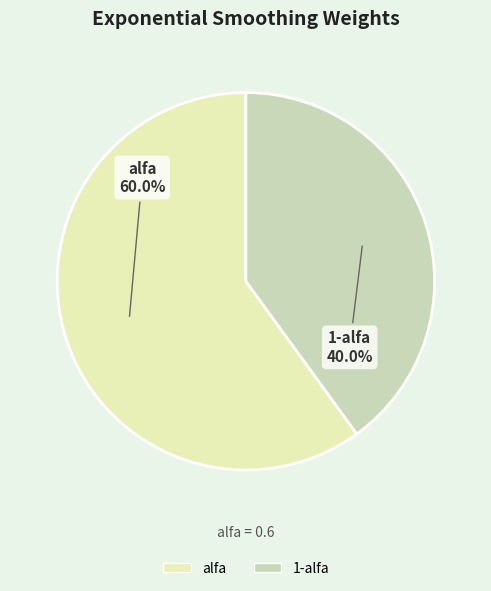

True or false: 1-alfa accounts for 40% of the total.

True